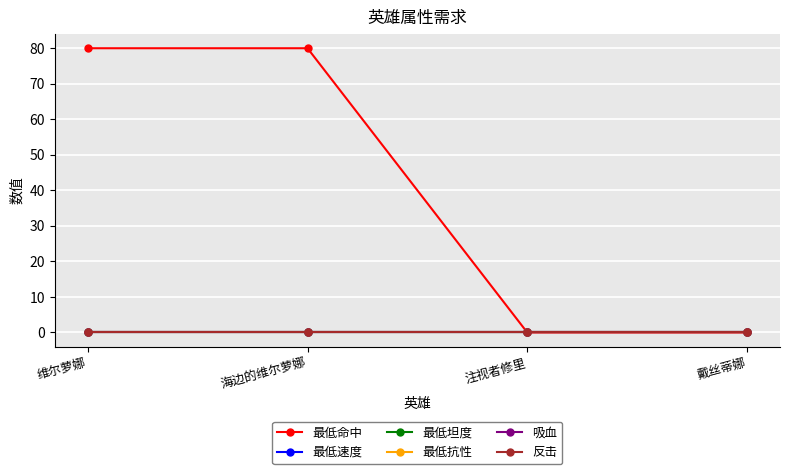

List the labels in order of 最低抗性 value, largest first.

维尔萝娜, 海边的维尔萝娜, 注视者修里, 戴丝蒂娜